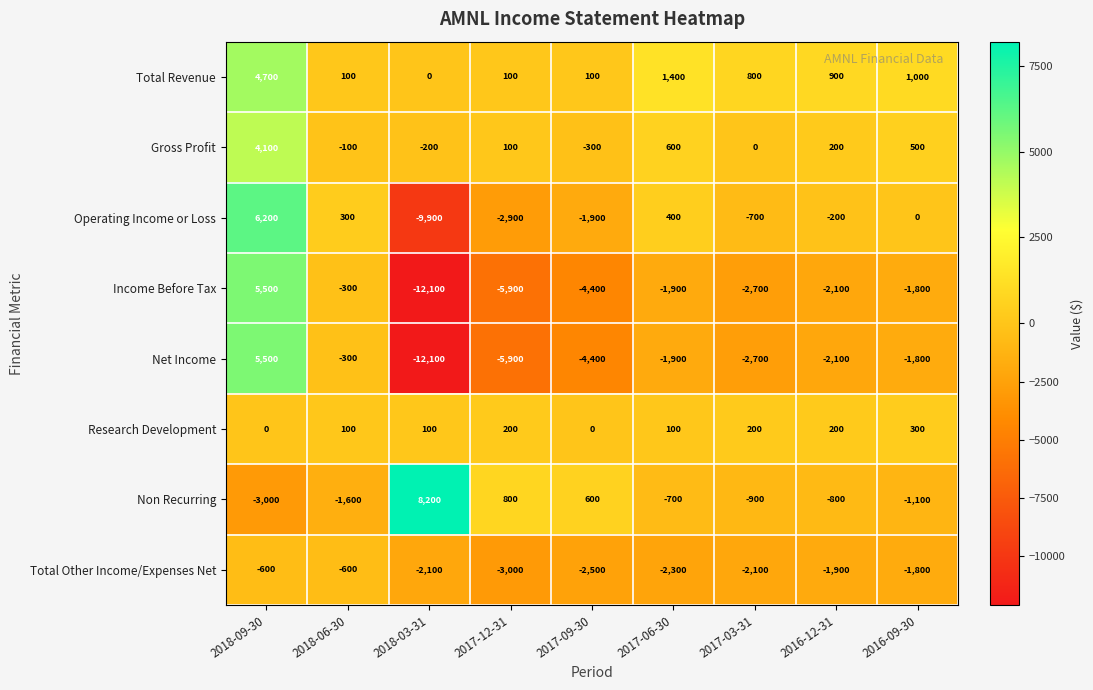

Which category has the highest value across all series?

2018-03-31